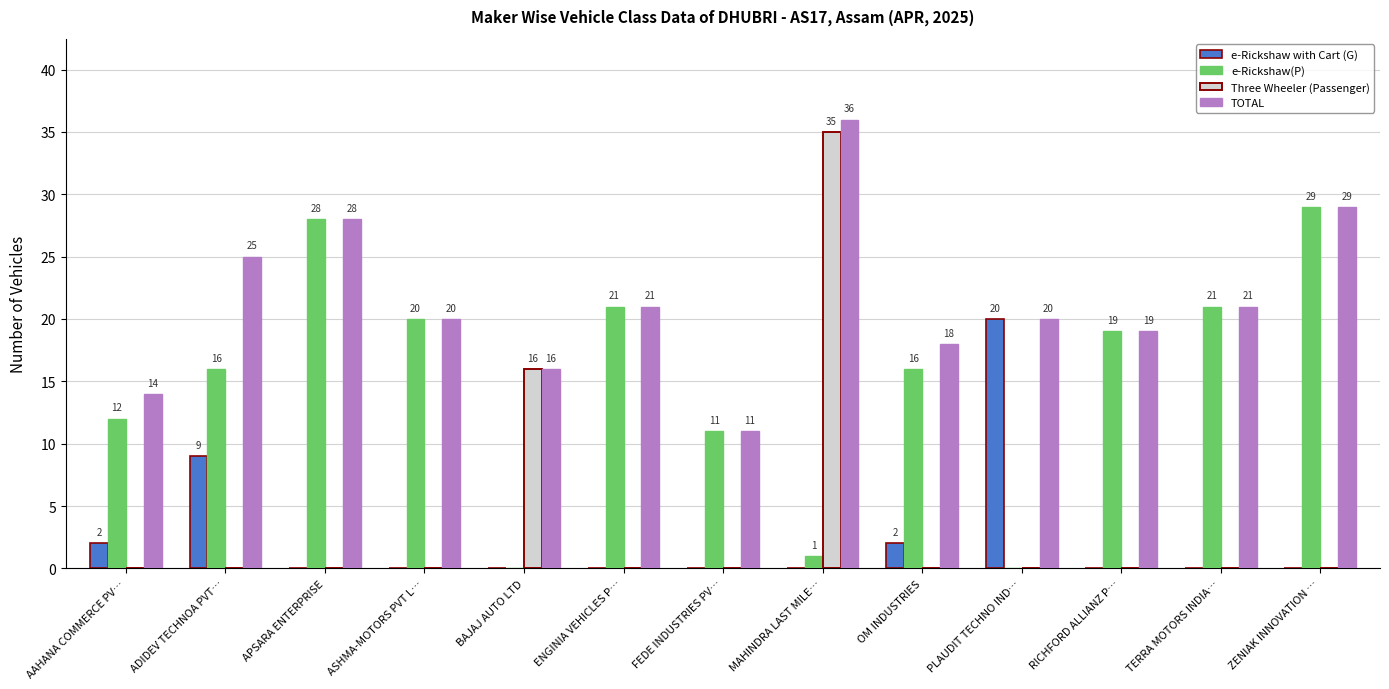

Which series changed the most between ASHMA-MOTORS PVT L… and BAJAJ AUTO LTD?

e-Rickshaw(P)